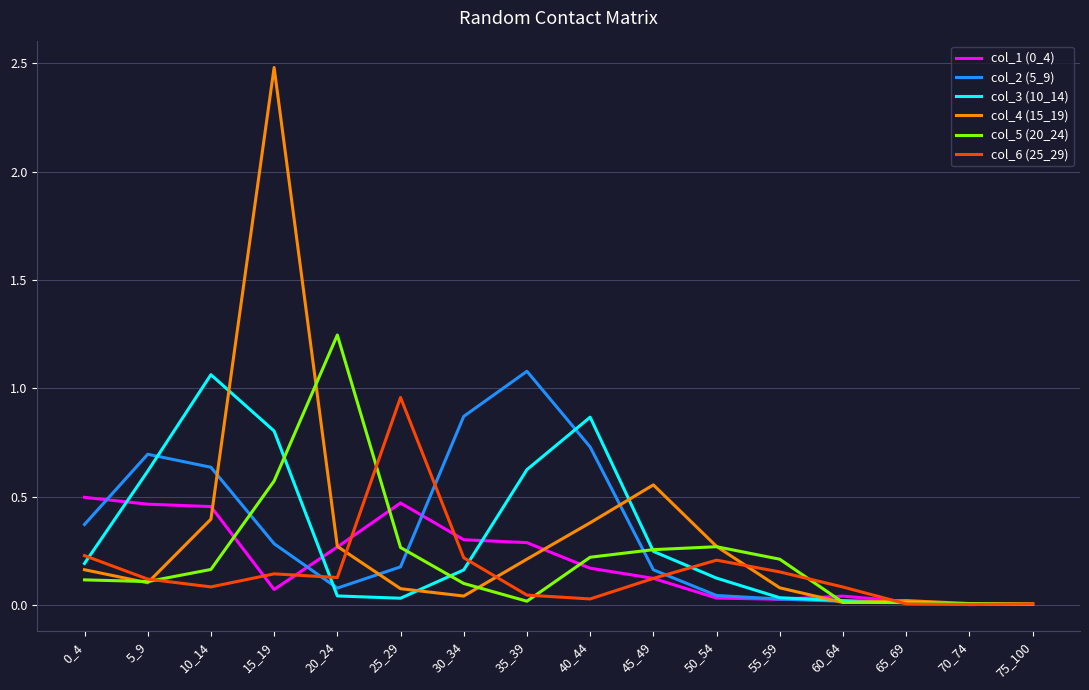

What is the maximum value shown in the chart?

2.5